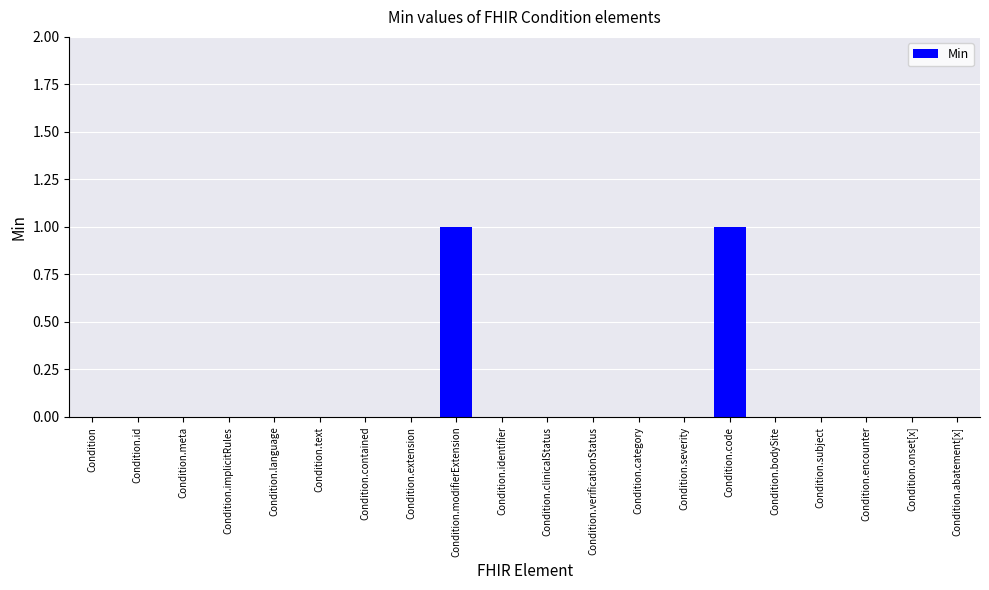

Reading right to left, list all the values displayed in this chart.

0	0	0	0	0	1	0	0	0	0	0	1	0	0	0	0	0	0	0	0